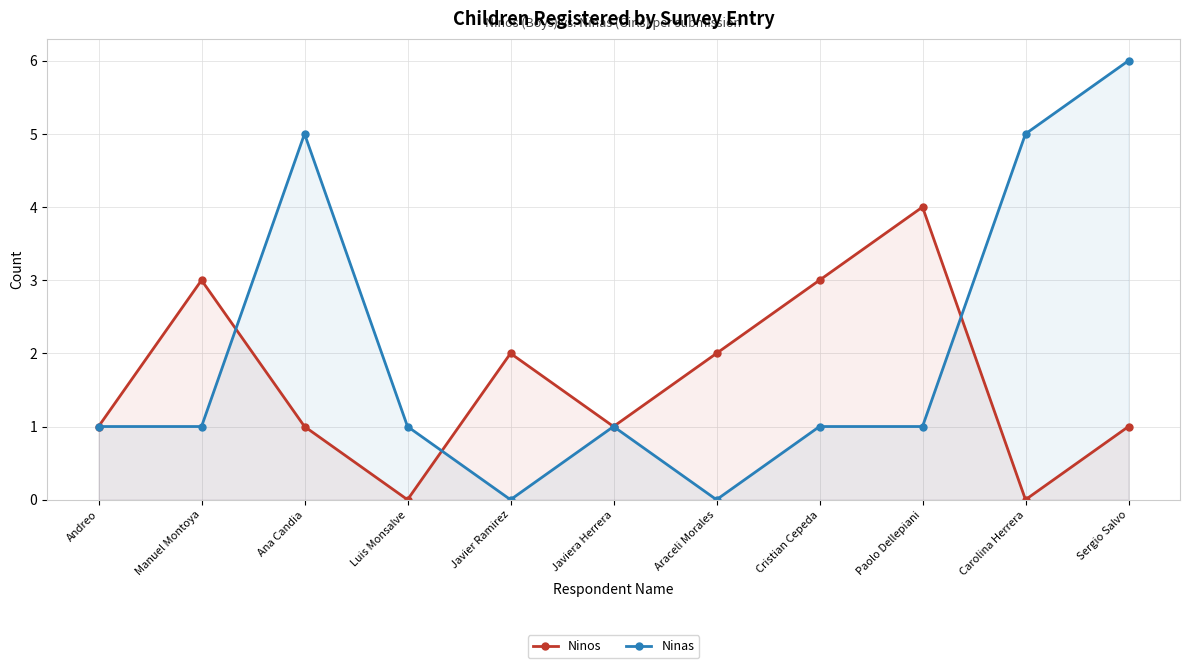

What is the approximate value of Ninas at Carolina Herrera?

5